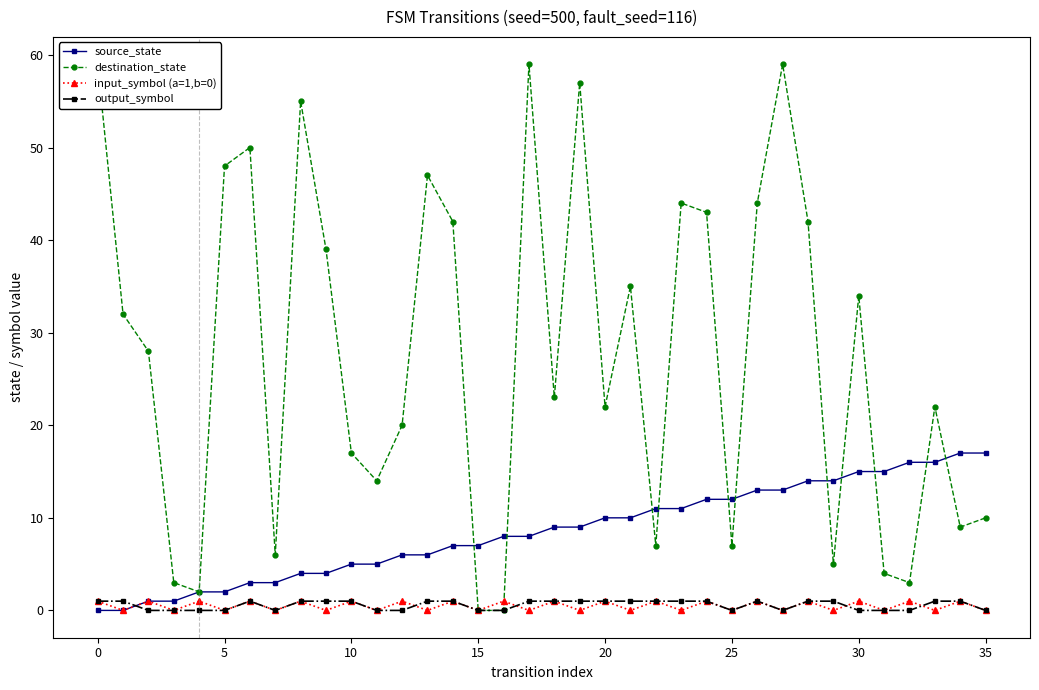

Rank the series by their maximum value, from lowest to highest.

input_symbol (a=1,b=0), output_symbol, source_state, destination_state